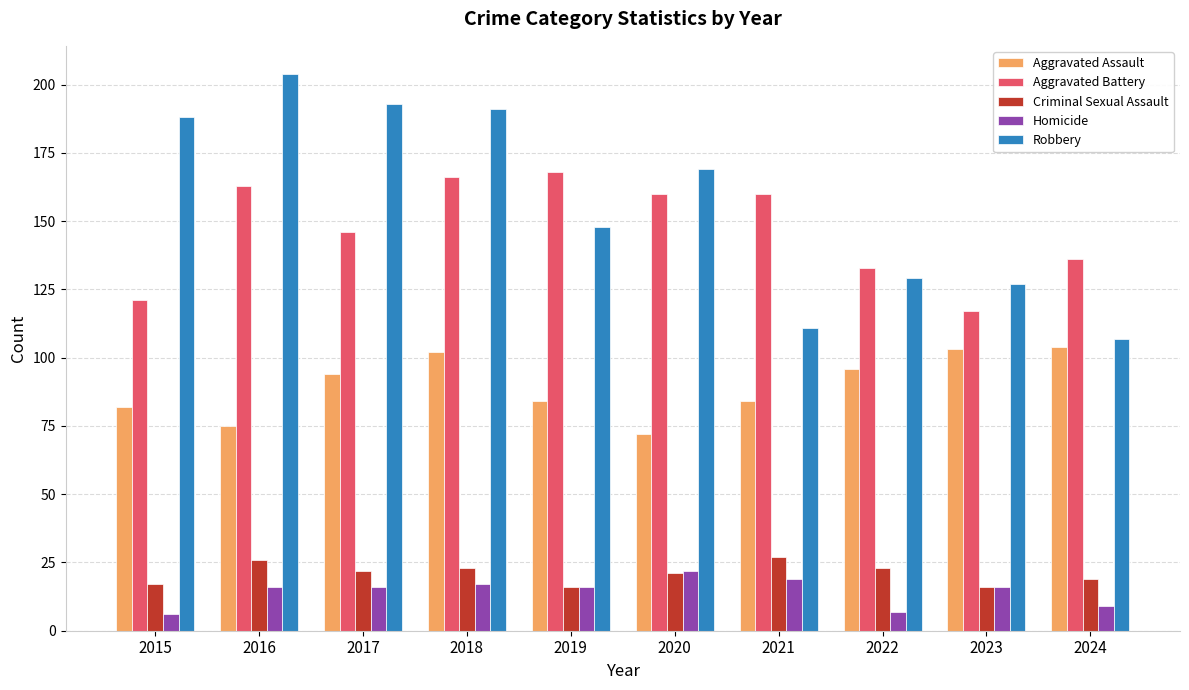

What is the sum of all Aggravated Assault values?

896